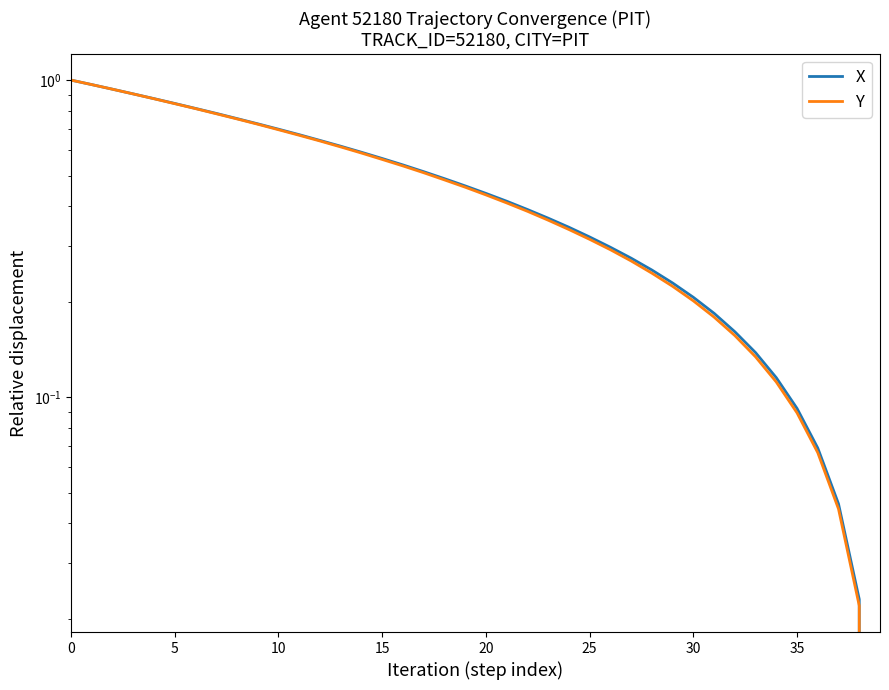

What is the average value of the Y series?

0.5